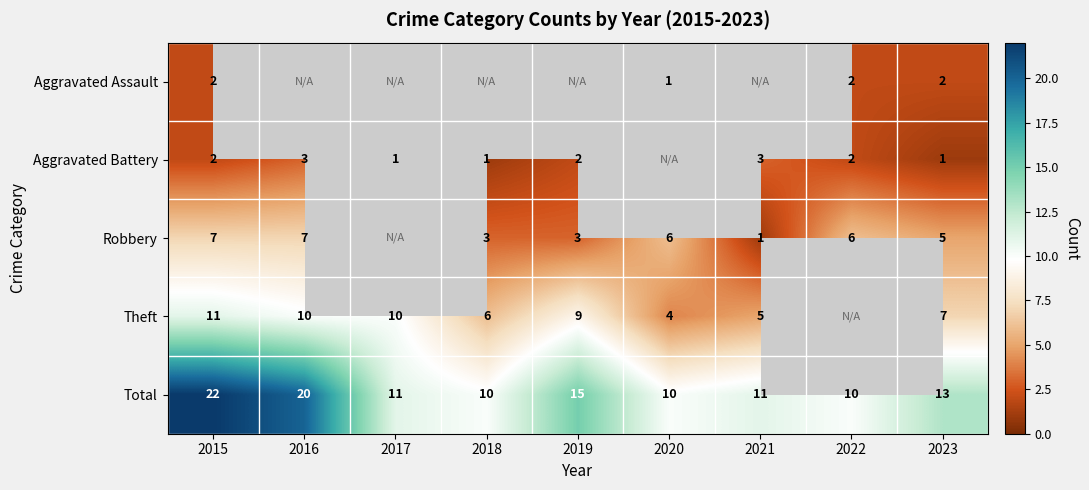

Is the value of Aggravated Assault at 2020 greater than the value of Total at 2022?

No